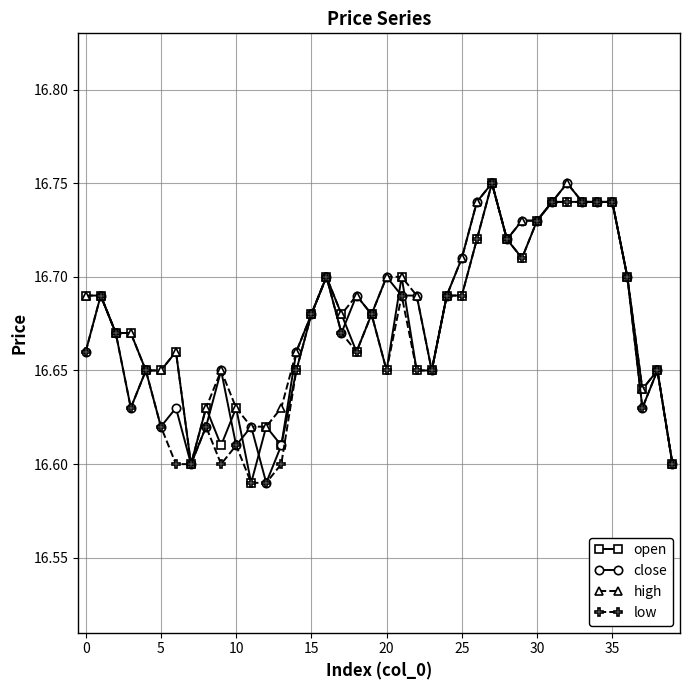

At how many categories does at least one series exceed 16?

40